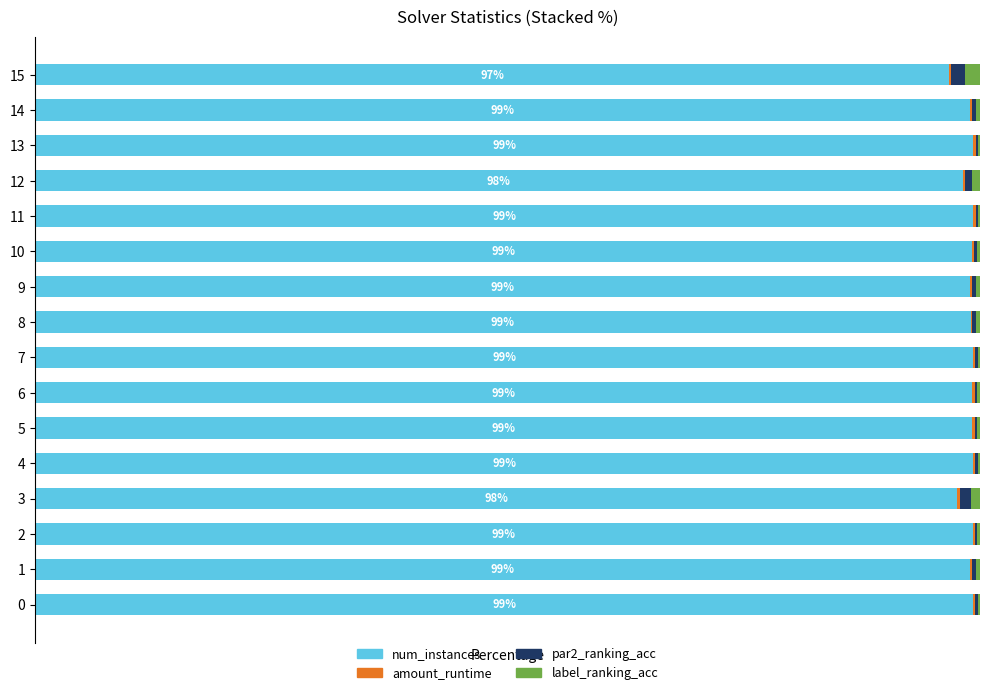

The value of num_instances at 6 is 99.2. True or false?

True